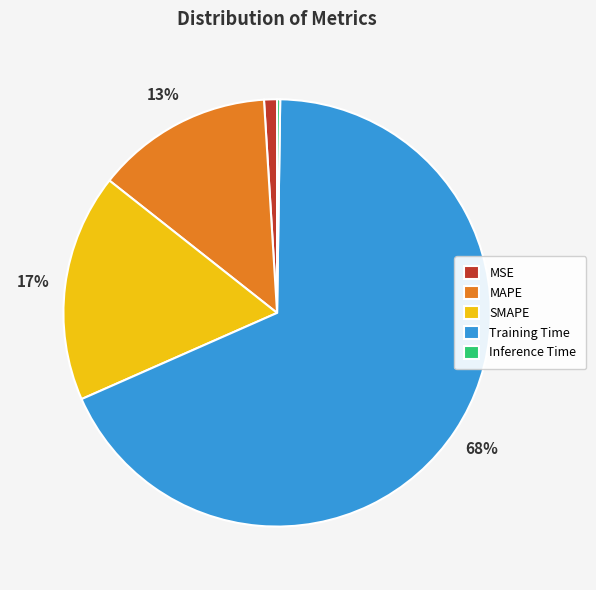

To the nearest percent, what is the average slice percentage?

20%